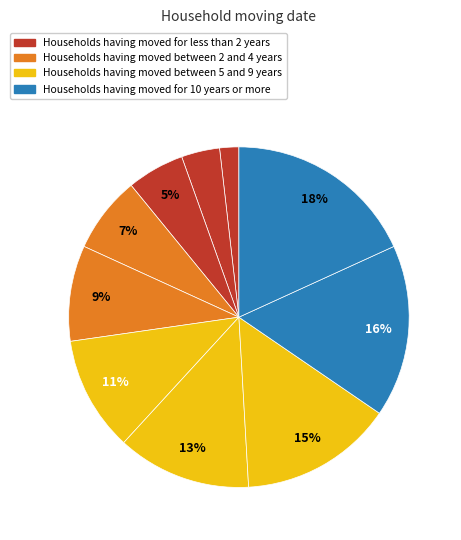

Count the number of slices in the pie.

10